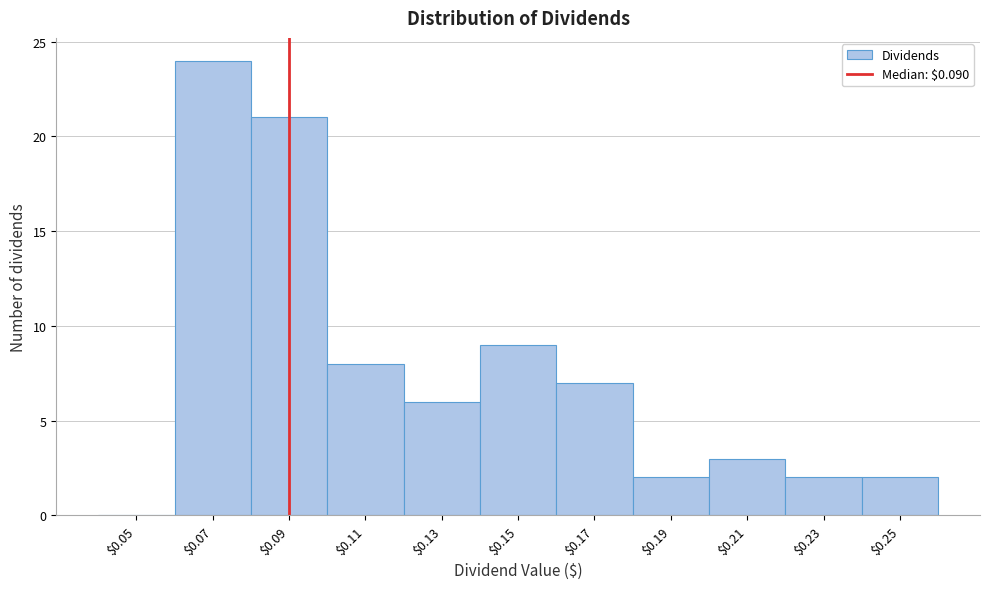

Which range on the x-axis has the tallest bar?

0.06 to 0.08